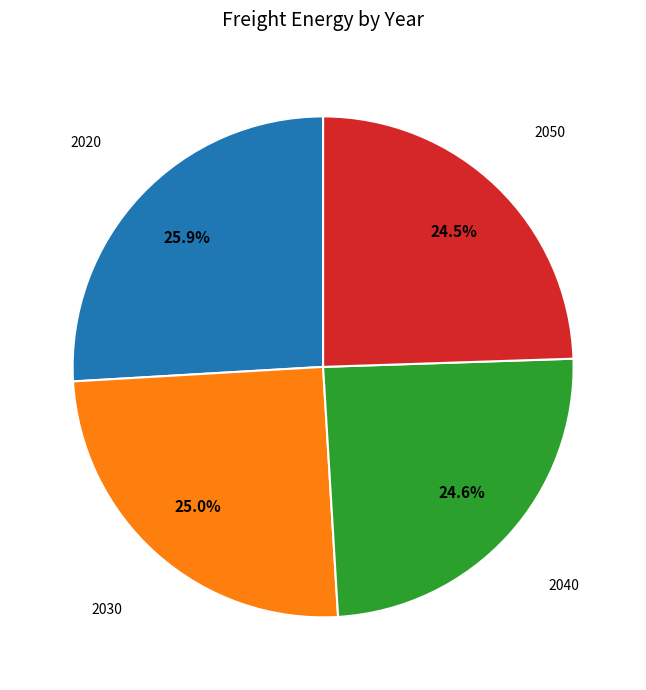

Is there a majority slice in this chart?

No